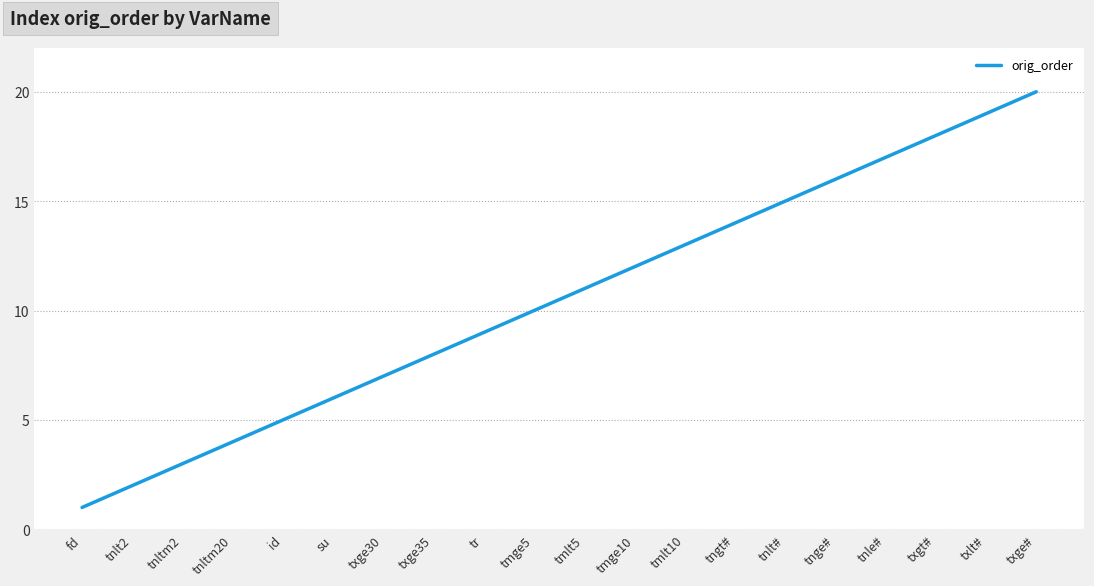

True or false: the data has more than 0 interior local peaks.

False